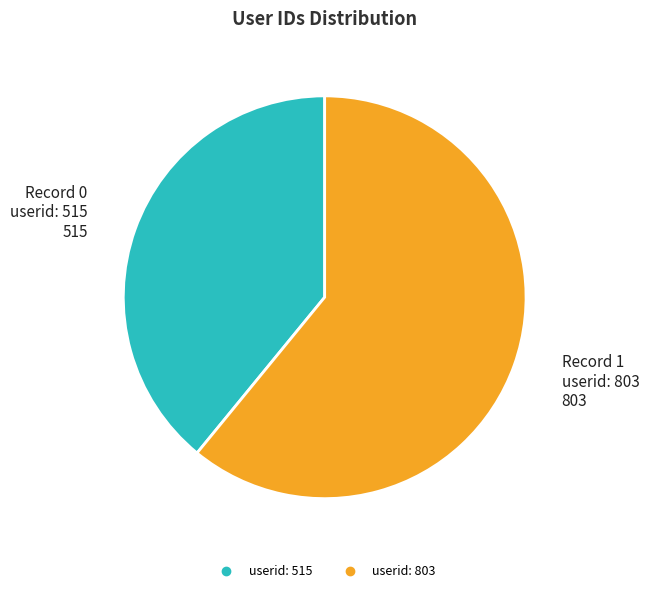

Is there a majority slice in this chart?

Yes